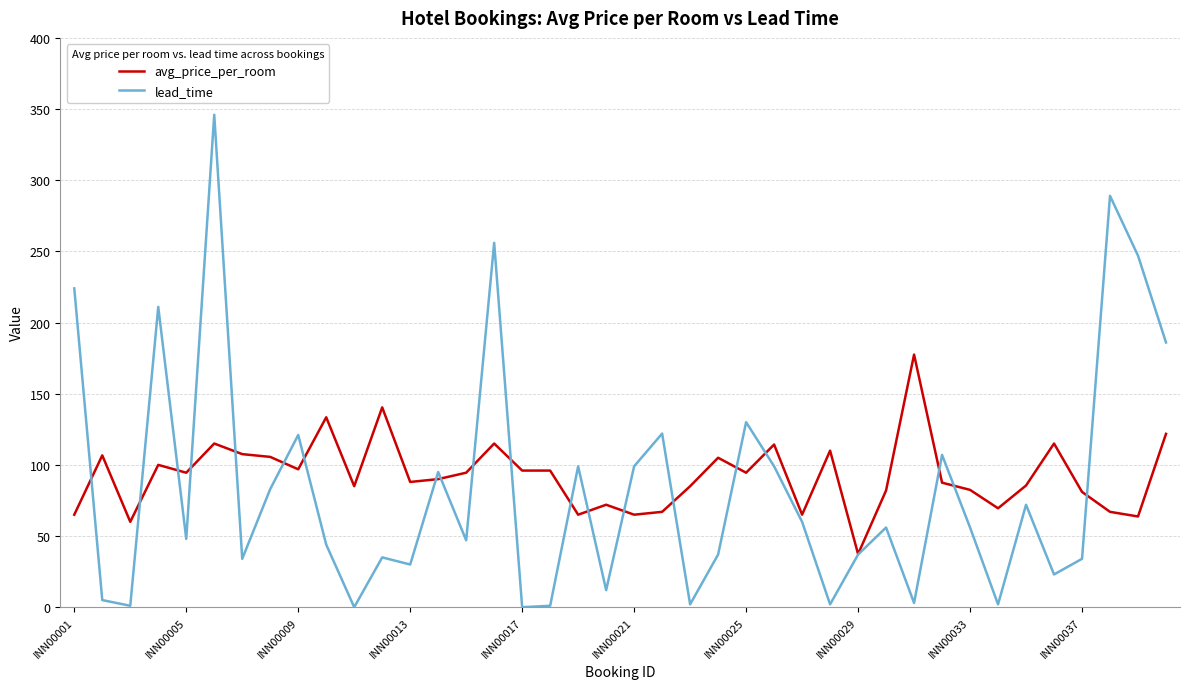

Which series has the widest spread of values?

lead_time